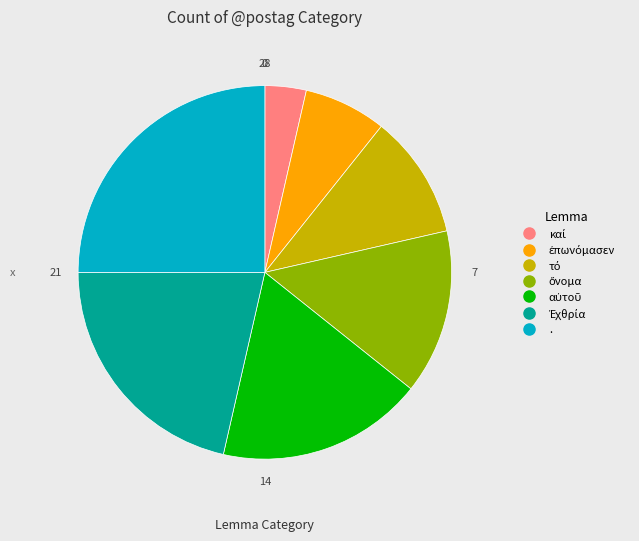

Is it true that . is 15% of the pie?

False